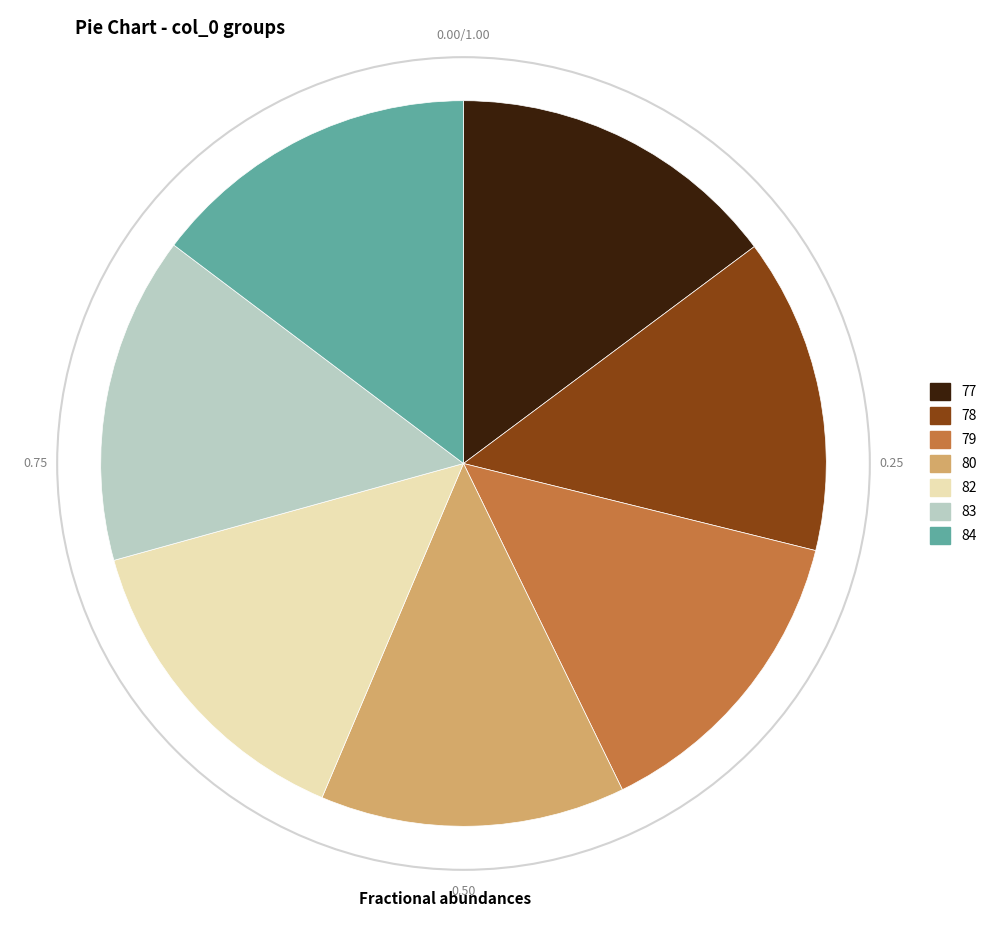

Does any single category account for the majority?

No